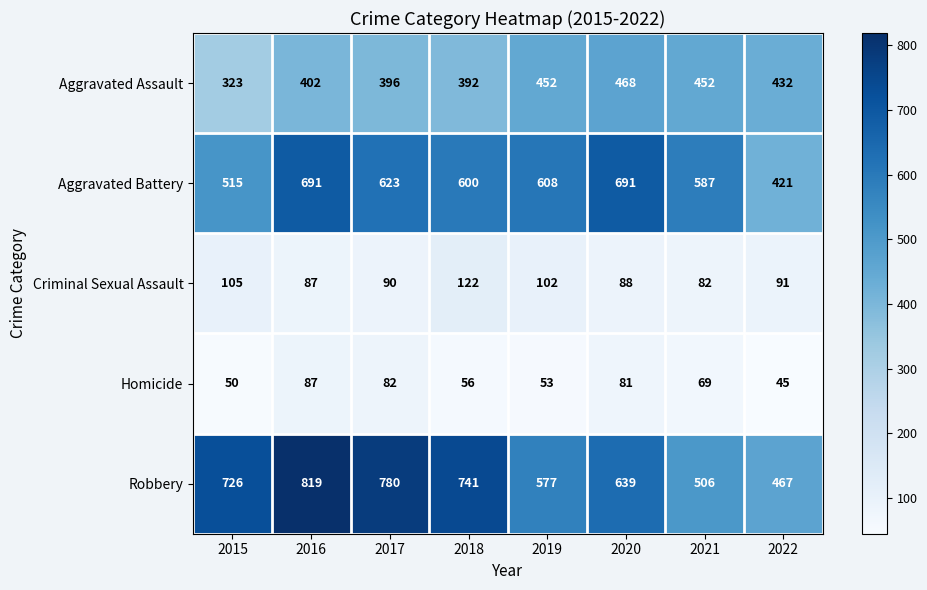

Rank the series by their maximum value, from lowest to highest.

Homicide, Criminal Sexual Assault, Aggravated Assault, Aggravated Battery, Robbery